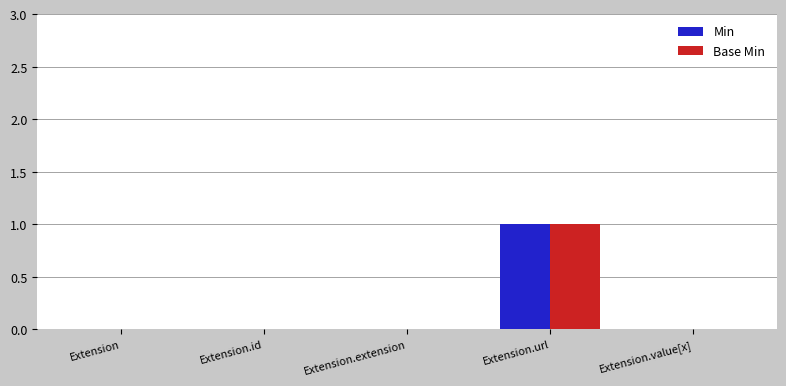

What are all the series names shown in the legend?

Min, Base Min